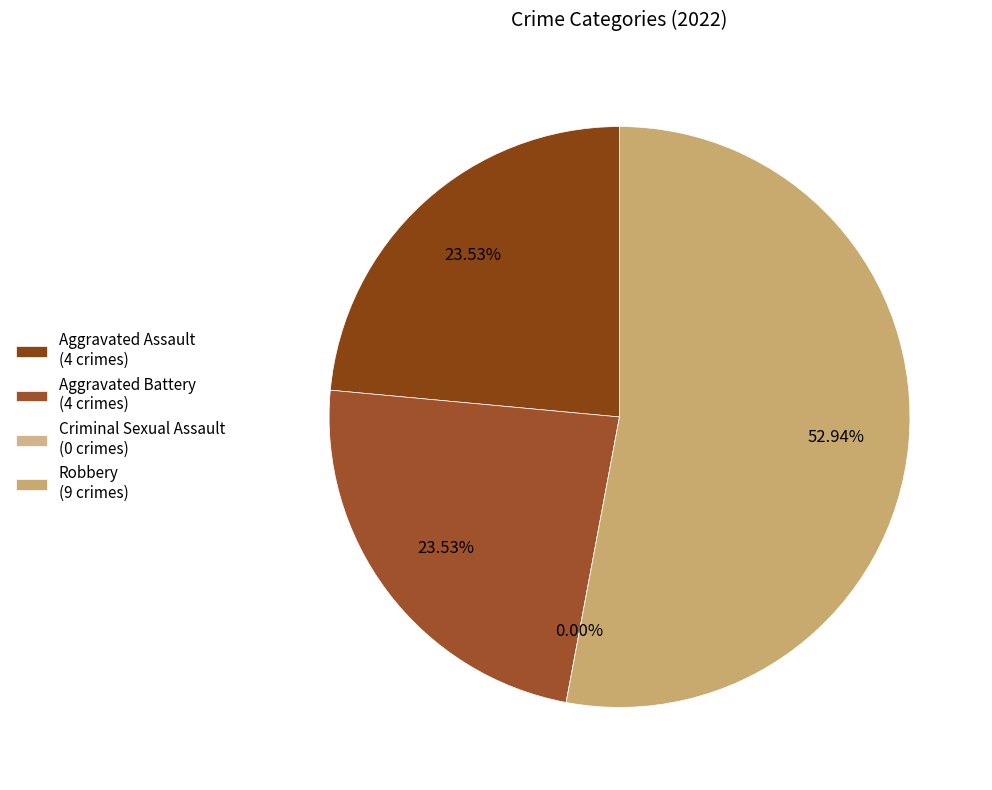

Is there any slice that represents more than half of the pie?

Yes